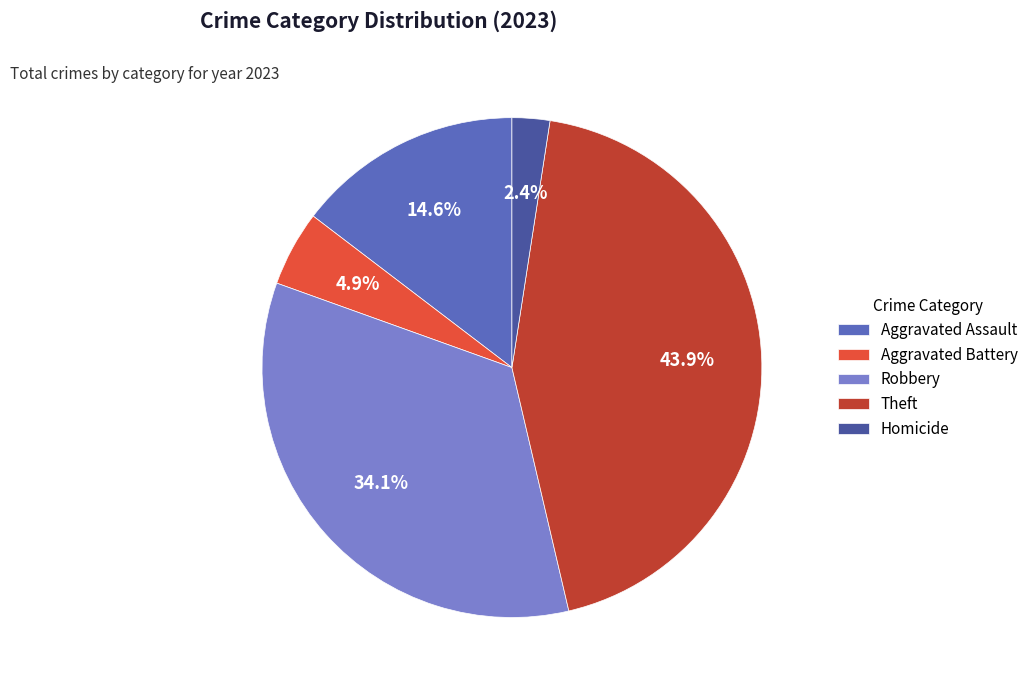

To the nearest percent, what is the difference between the Homicide and Robbery slice percentages?

32%